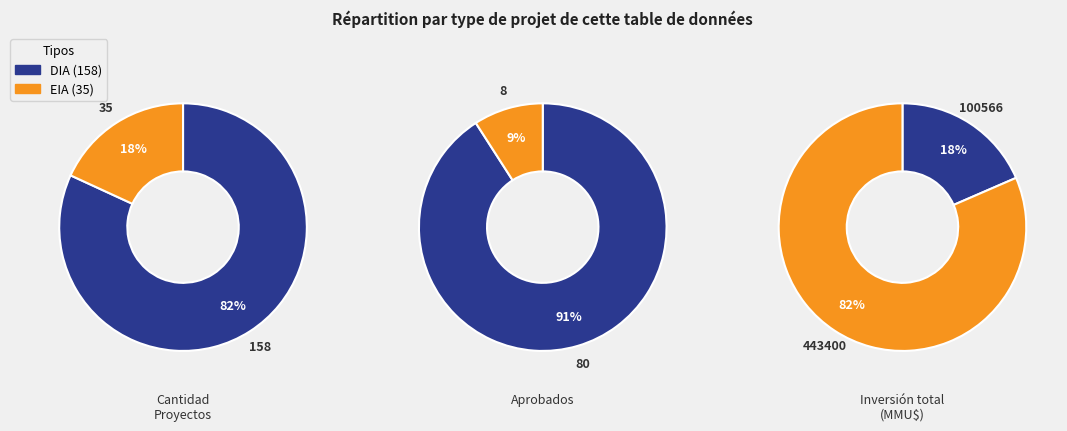

Do EIA and DIA together represent more than half of the pie?

Yes